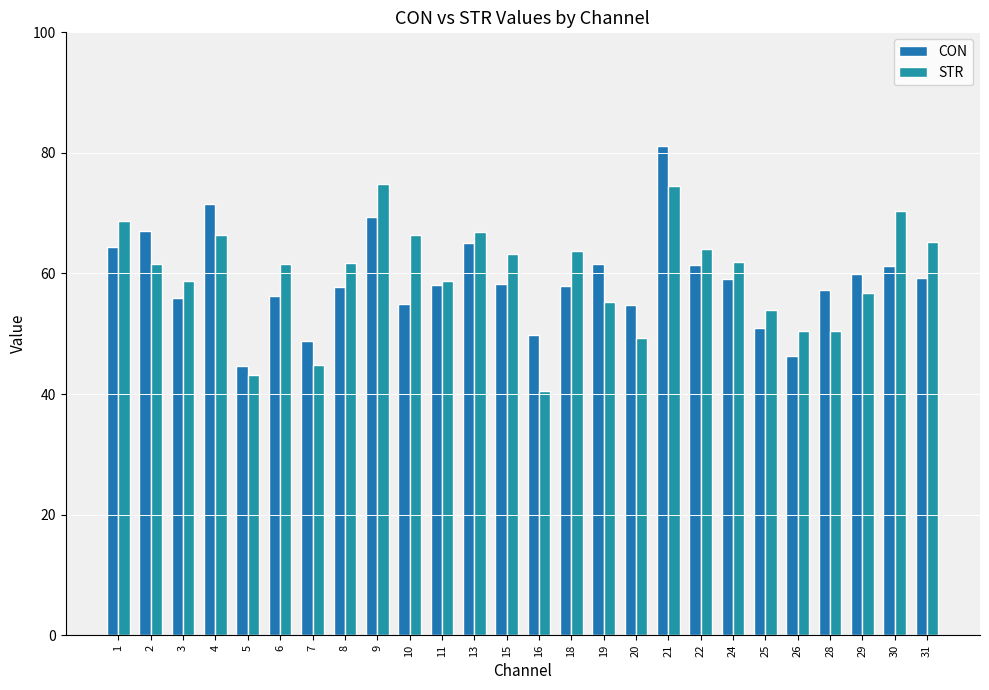

List the labels in order of CON value, smallest first.

5, 26, 7, 16, 25, 20, 10, 3, 6, 28, 8, 18, 11, 15, 24, 31, 29, 30, 22, 19, 1, 13, 2, 9, 4, 21